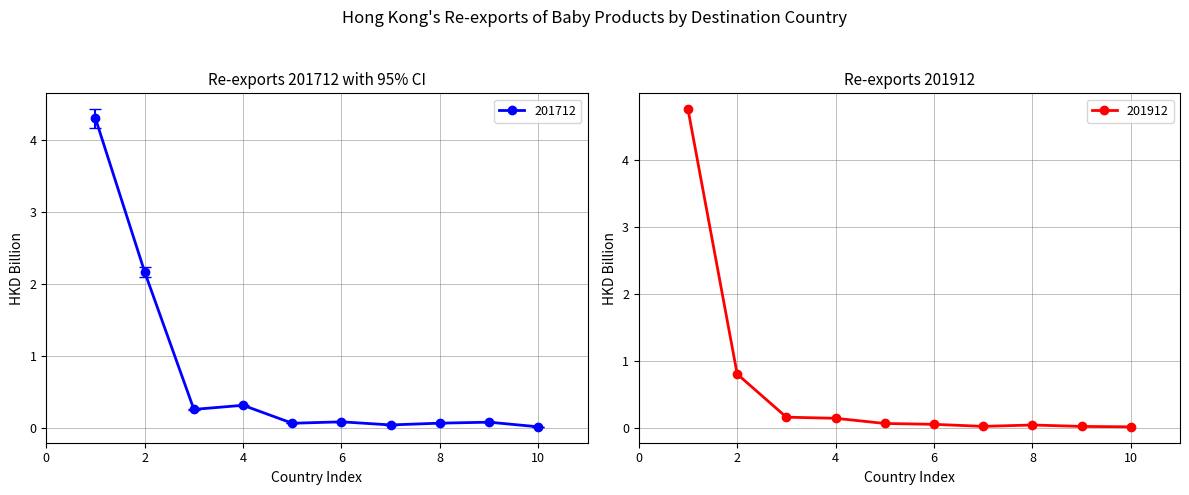

What is the highest value of the 201712 series?

4.3